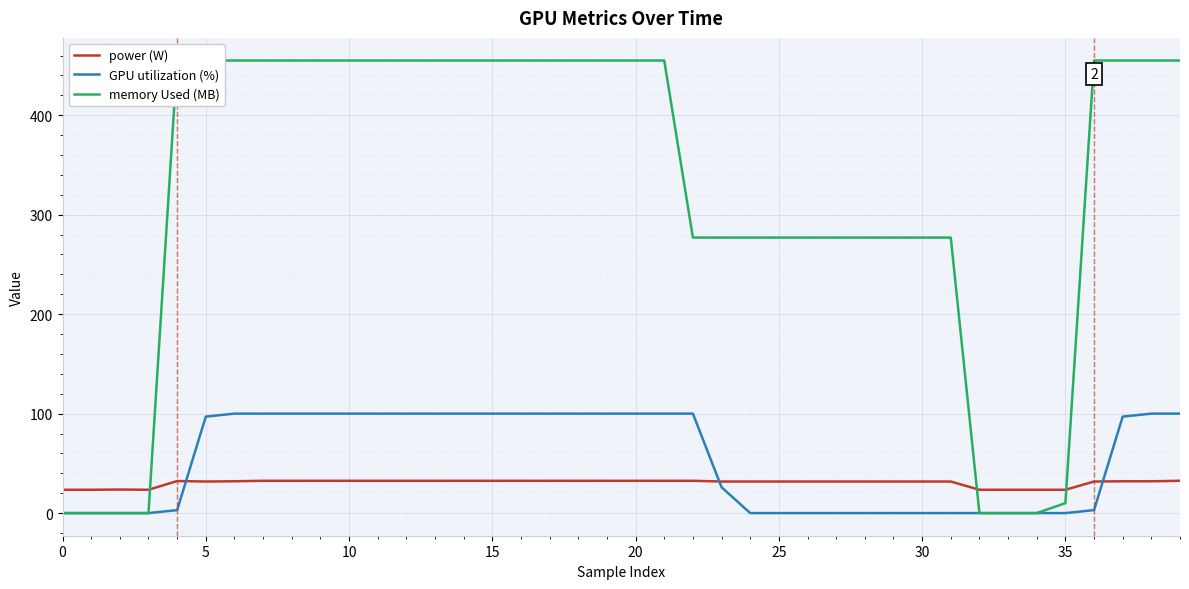

What is the label of the 15th point from the left?

14